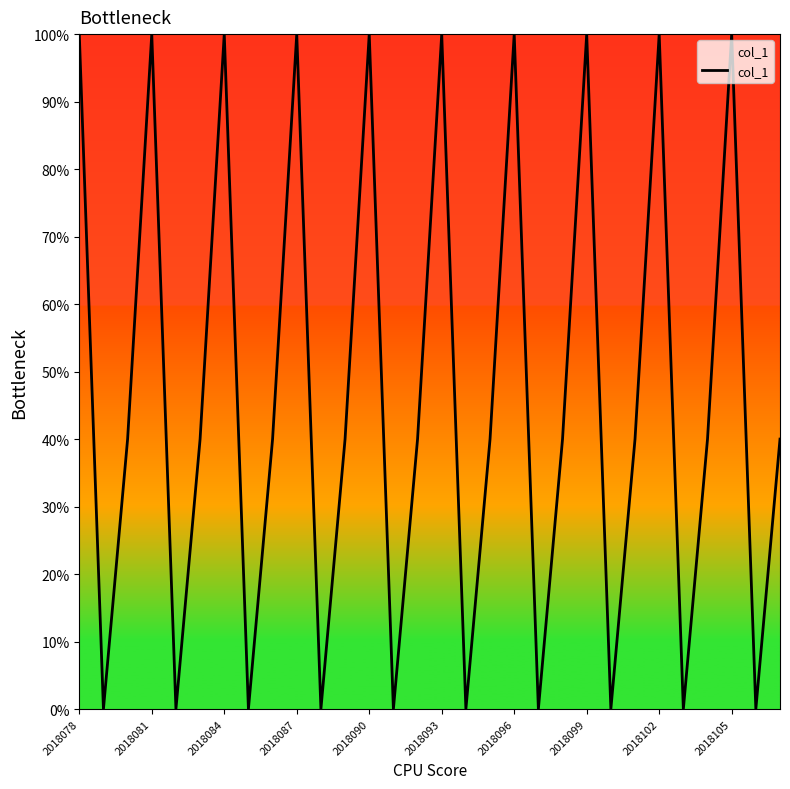

What is the greatest value displayed?

100